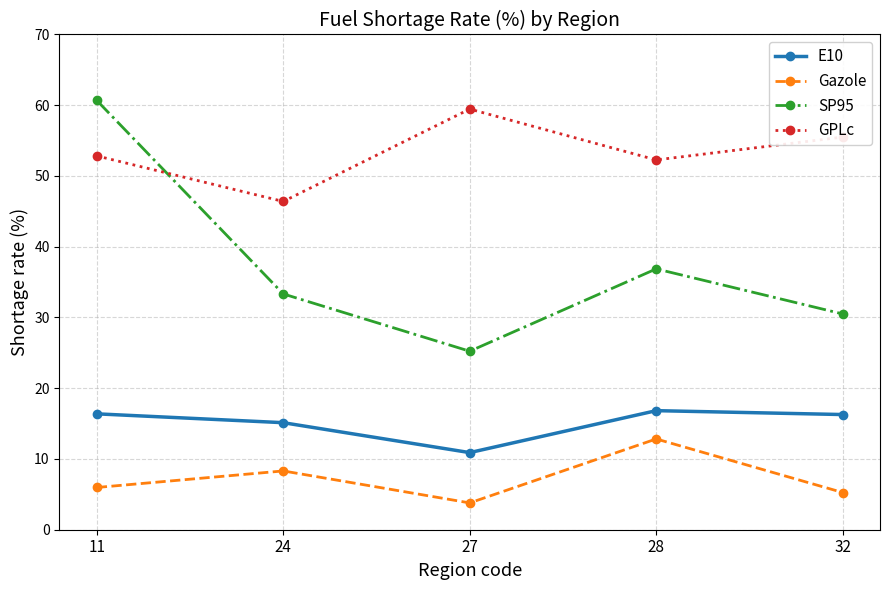

What is the difference between the second highest and minimum values in the Gazole series?

4.5